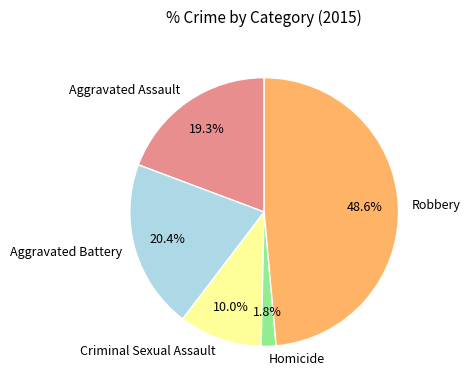

Does any single category account for the majority?

No